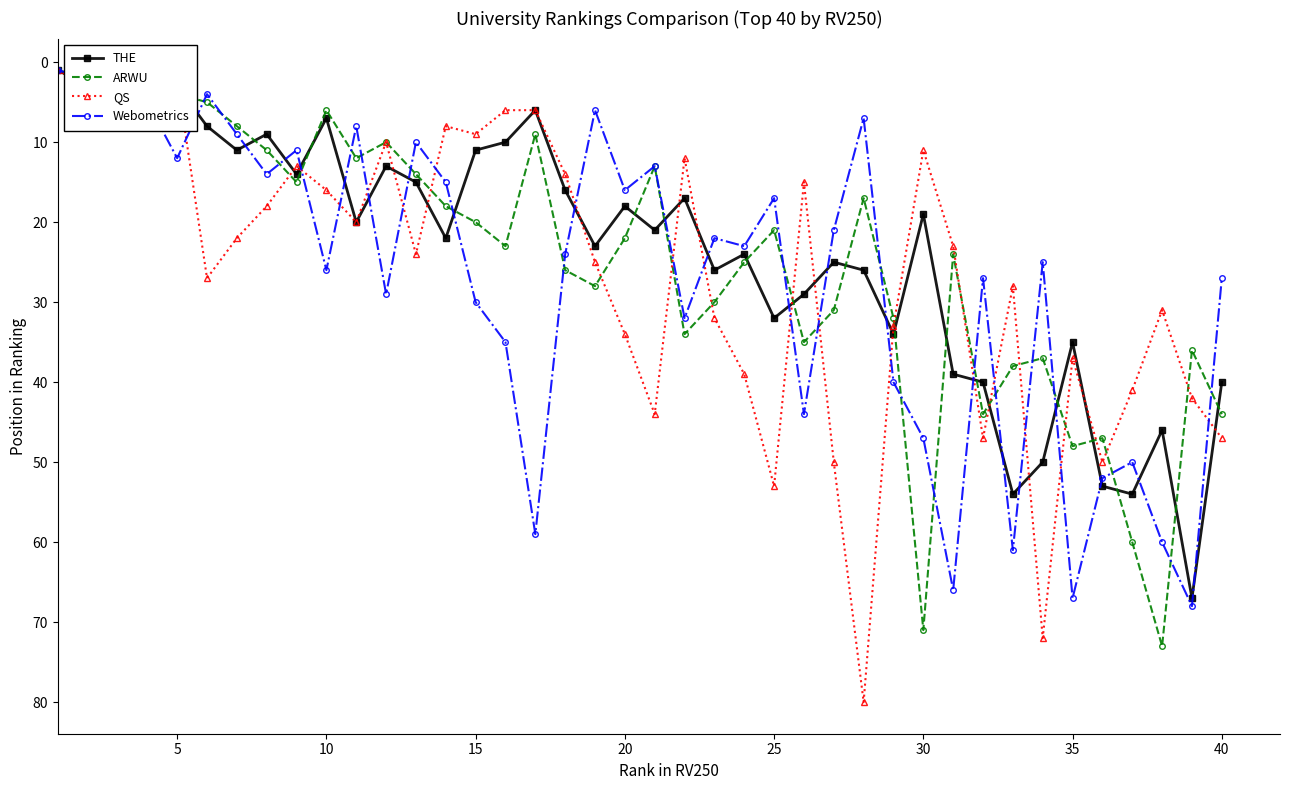

How many values in the QS series are below 24?

20